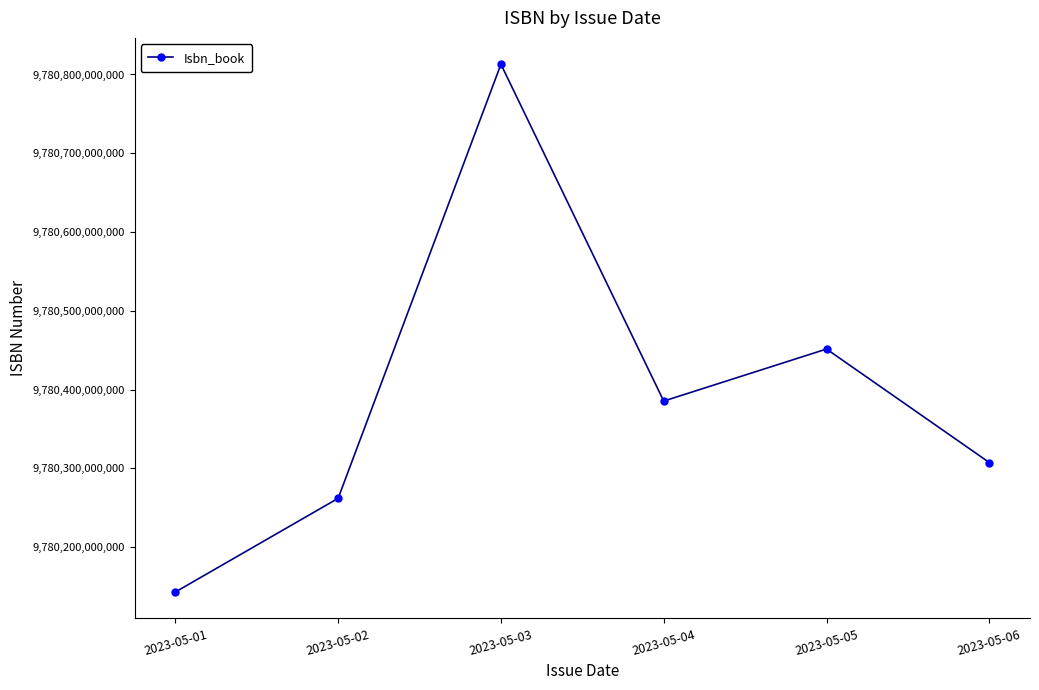

What is the value of the 4th point from the left?

9780385484511